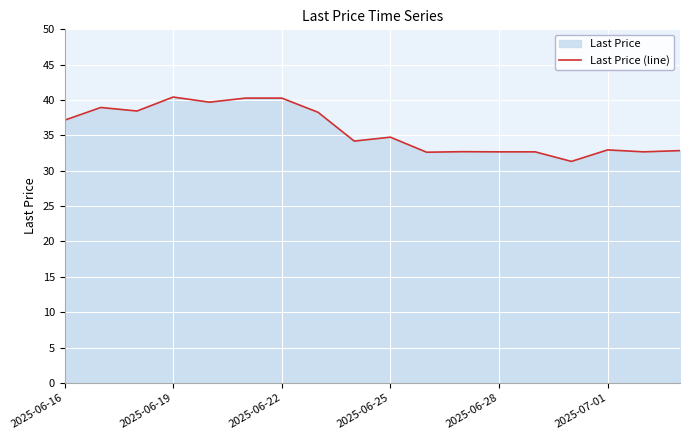

How many distinct data groups are displayed?

1